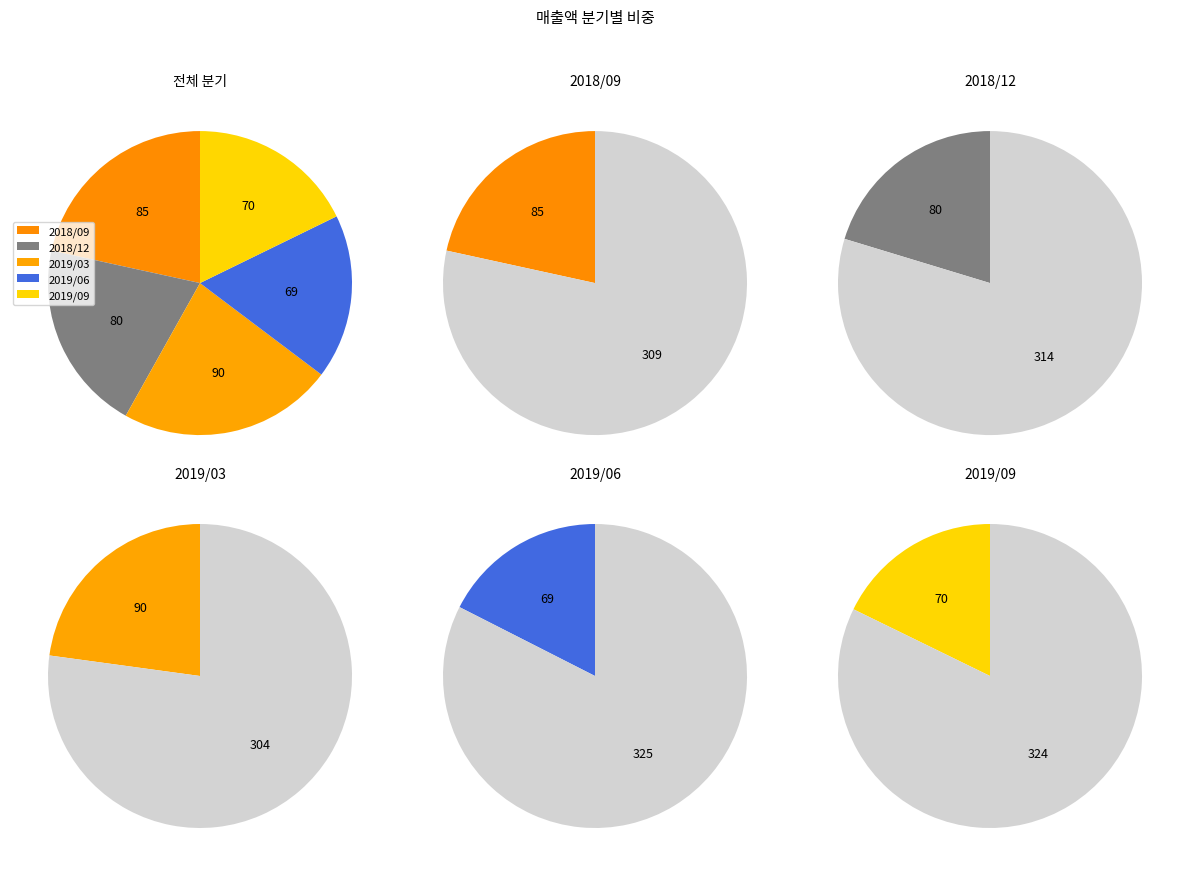

Do 2019/06 and 2018/09 together represent more than half of the pie?

No